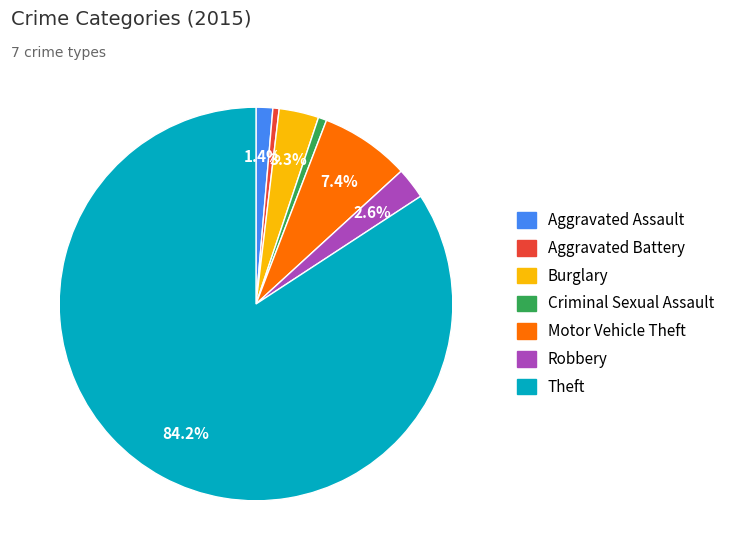

What percentage is the Criminal Sexual Assault slice, to the nearest percent?

1%